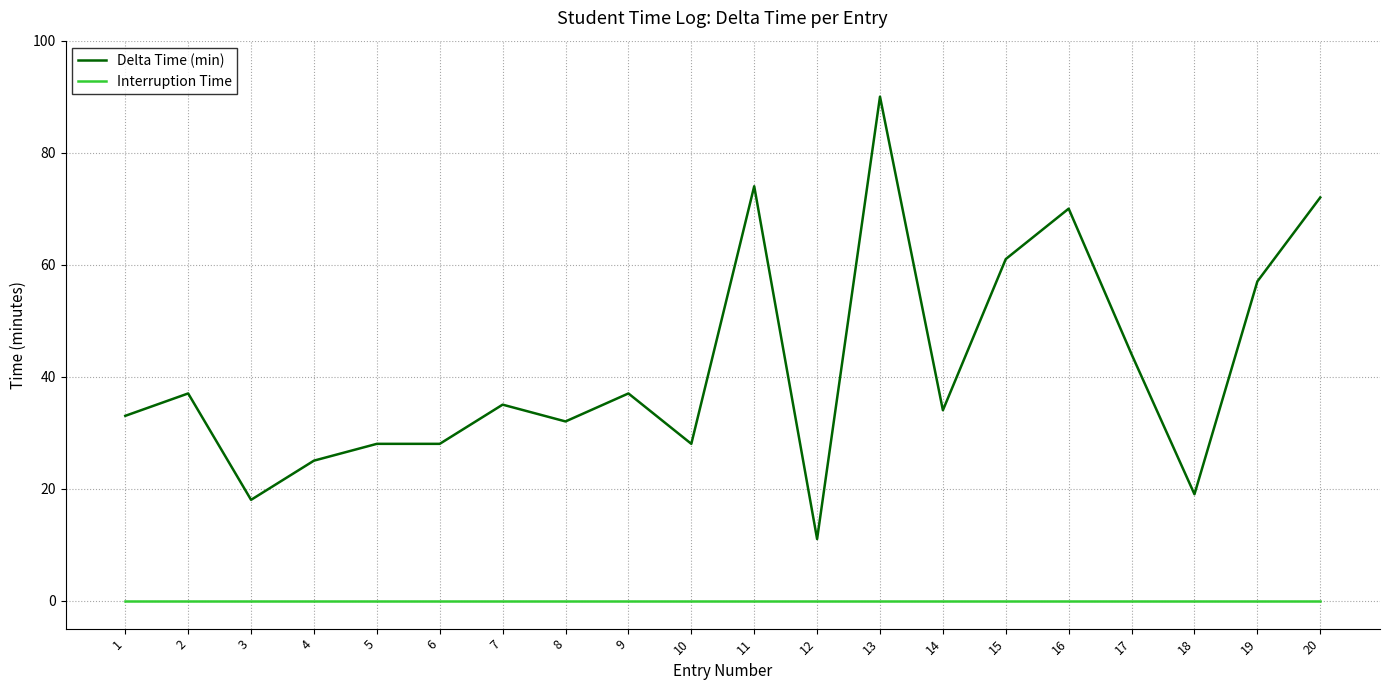

Which label corresponds to the largest value in the chart?

13